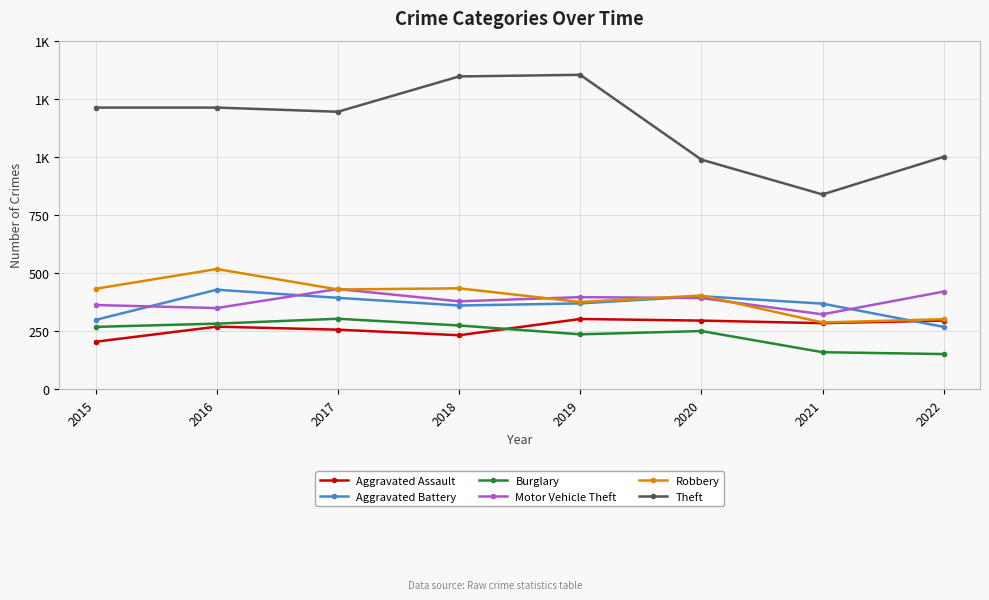

What are all the series names shown in the legend?

Aggravated Assault, Aggravated Battery, Burglary, Motor Vehicle Theft, Robbery, Theft